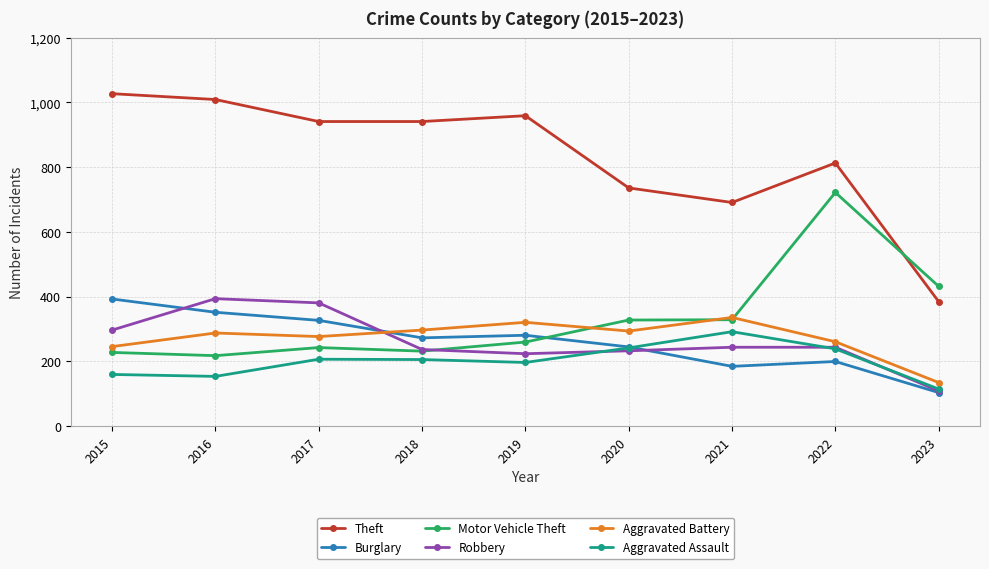

How many interior local peaks does the Theft series have?

2